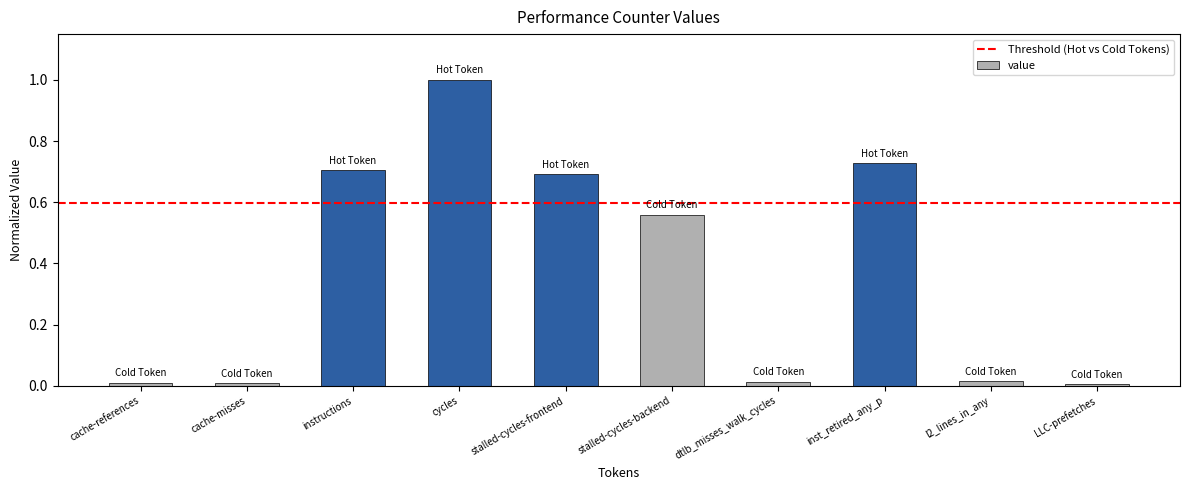

At which category does the chart reach its peak across all series?

cycles